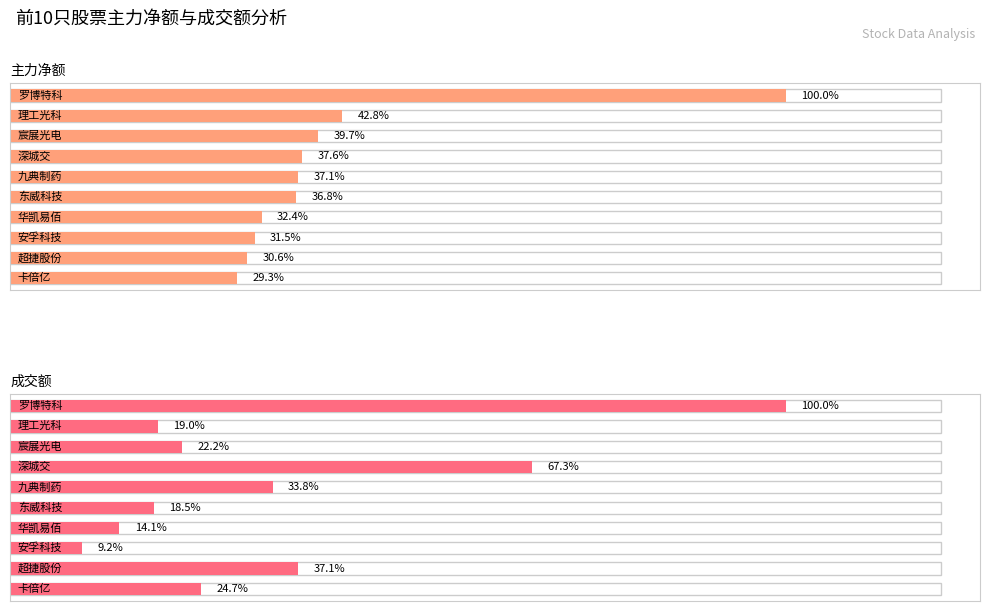

Read the 主力净额 value at 罗博特科, to the nearest 100.

21609600